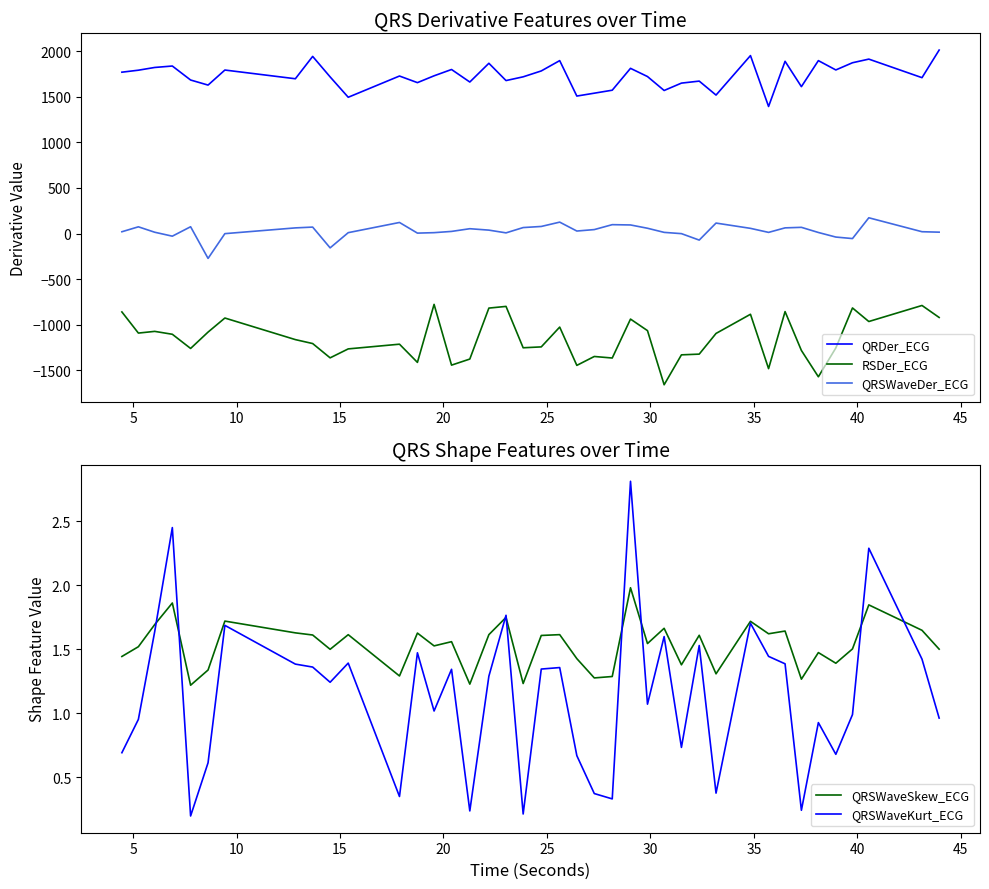

What is the maximum value for QRSWaveKurt_ECG?

2.8